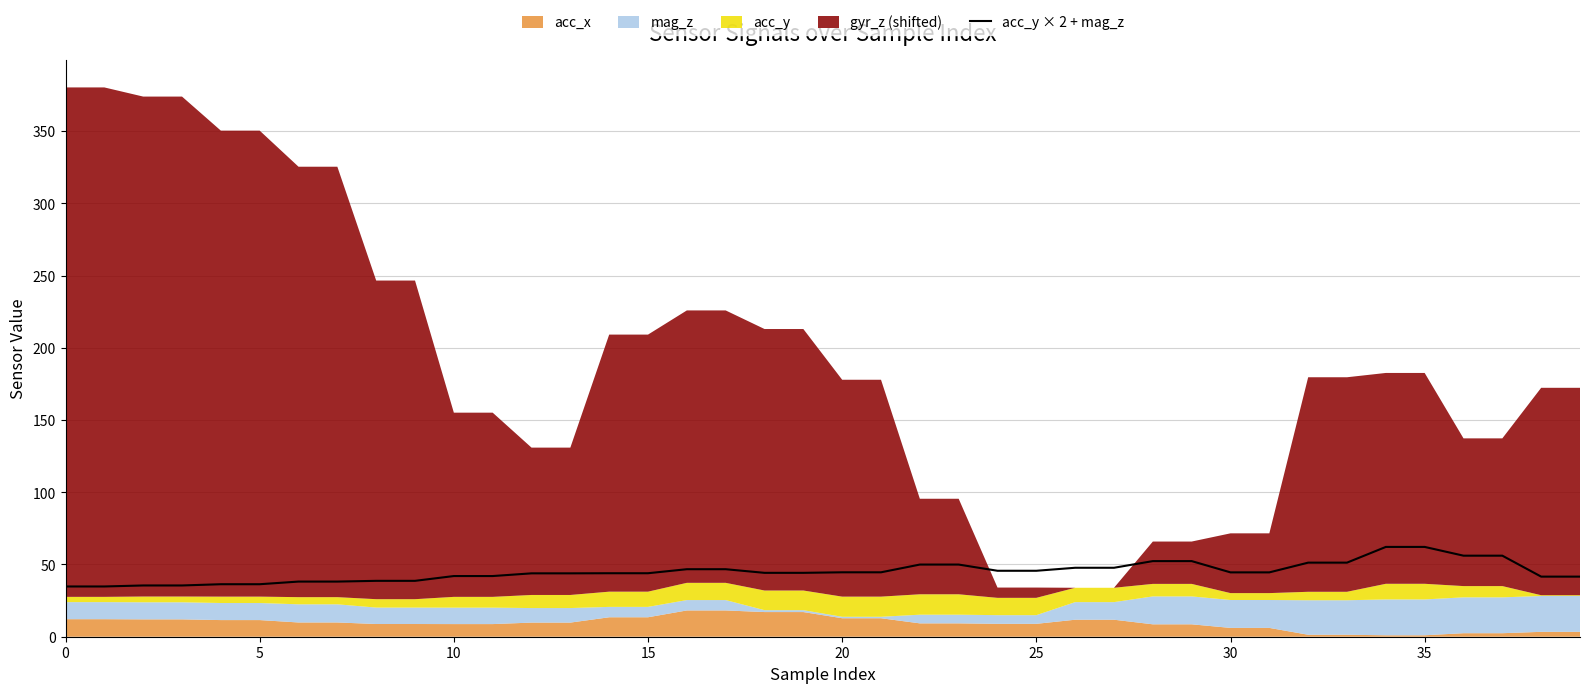

At which label does the data first exceed 44?

16